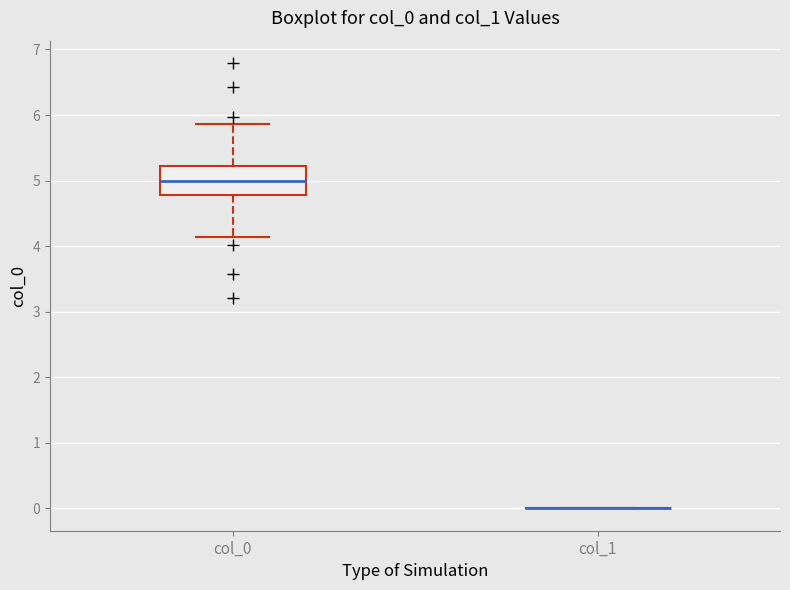

Which box is the tallest, from its lower edge to its upper edge?

col_0